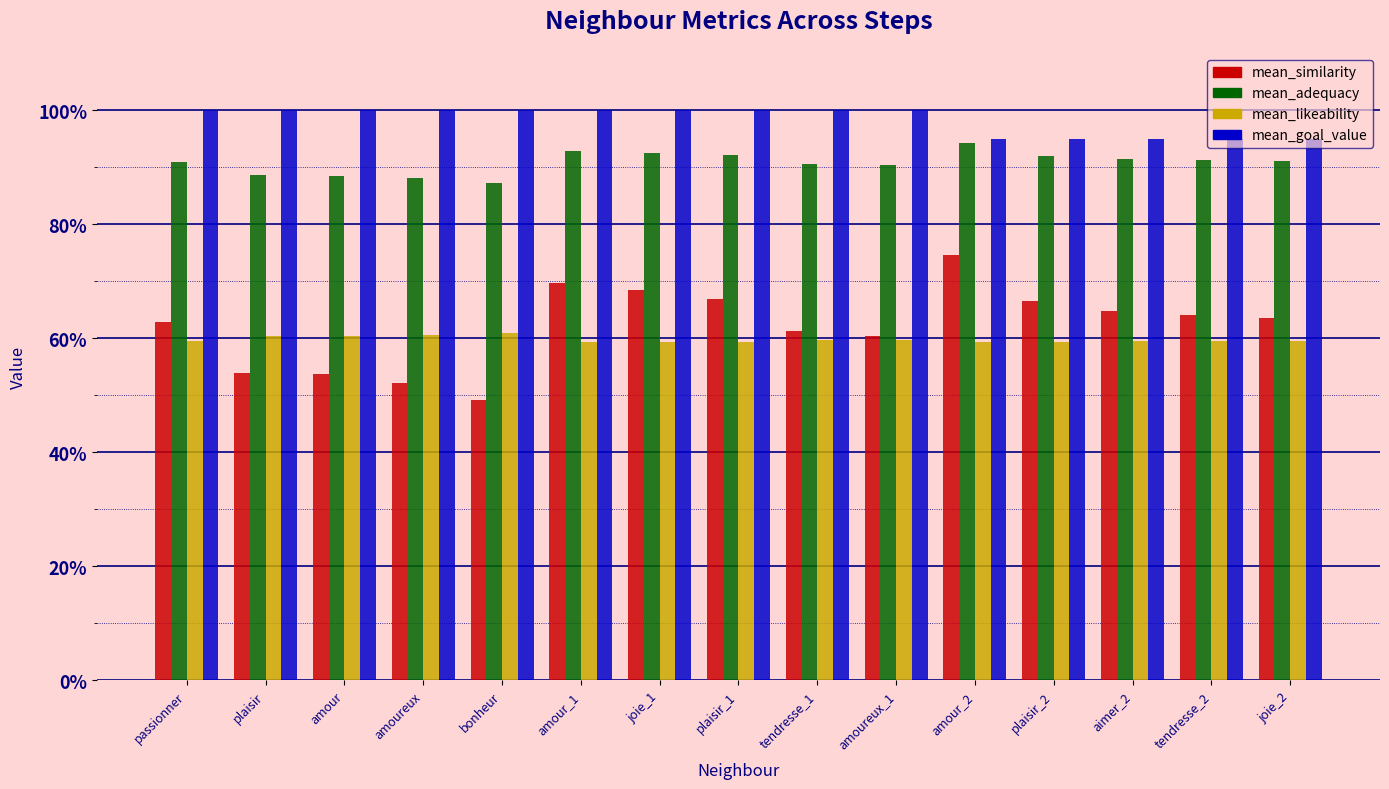

Which series has the largest total across all categories?

mean_goal_value